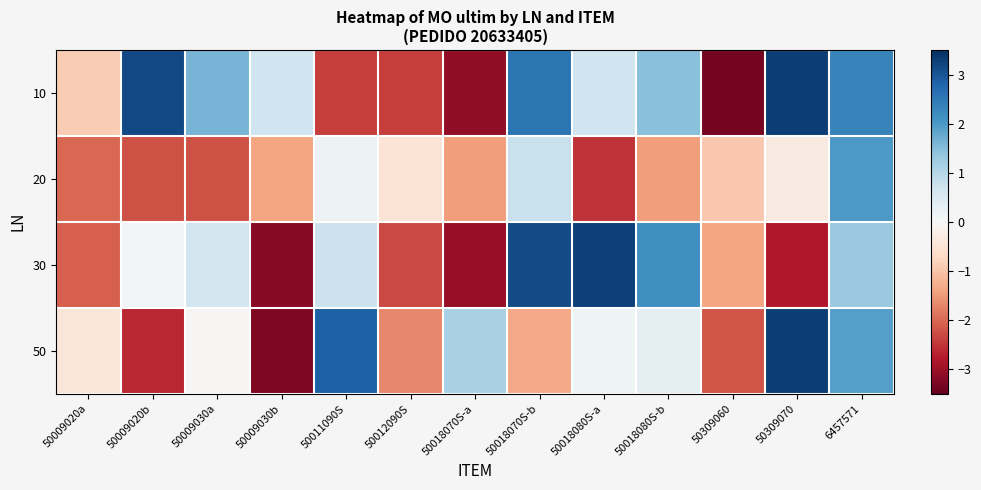

Reading left to right, what are all the values shown in this chart?

10: 50009020a=-0.9	50009020b=3.2	50009030a=1.6	50009030b=0.7	50011090S=-2.4	50012090S=-2.4	50018070S-a=-3.1	50018070S-b=2.6	50018080S-a=0.7	50018080S-b=1.5	50309060=-3.4	50309070=3.3	6457571=2.3
20: 50009020a=-2.0	50009020b=-2.2	50009030a=-2.2	50009030b=-1.4	50011090S=0.2	50012090S=-0.5	50018070S-a=-1.5	50018070S-b=0.8	50018080S-a=-2.5	50018080S-b=-1.5	50309060=-0.9	50309070=-0.3	6457571=2.0
30: 50009020a=-2.1	50009020b=0.1	50009030a=0.6	50009030b=-3.2	50011090S=0.8	50012090S=-2.3	50018070S-a=-3.0	50018070S-b=3.1	50018080S-a=3.3	50018080S-b=2.2	50309060=-1.4	50309070=-2.8	6457571=1.3
50: 50009020a=-0.4	50009020b=-2.6	50009030a=-0.0	50009030b=-3.3	50011090S=2.9	50012090S=-1.7	50018070S-a=1.1	50018070S-b=-1.3	50018080S-a=0.1	50018080S-b=0.3	50309060=-2.2	50309070=3.3	6457571=1.9